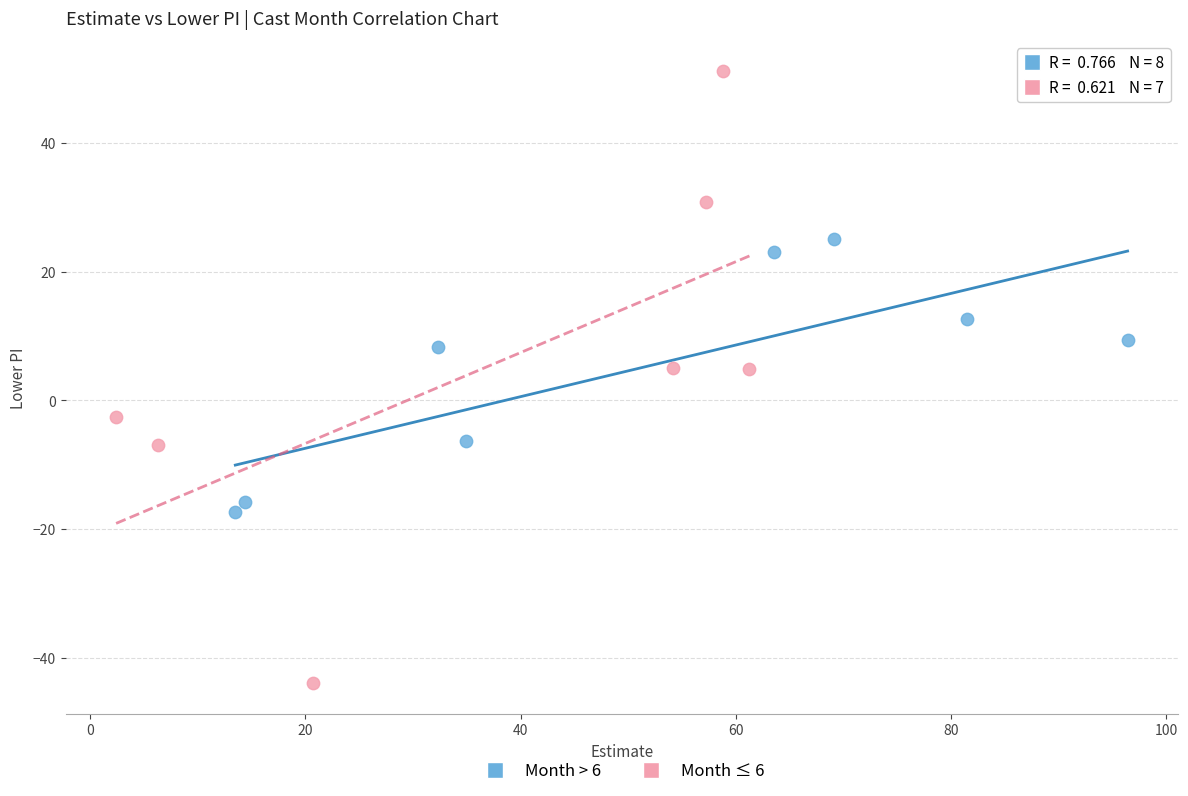

Which series reaches the maximum Y coordinate?

Month ≤ 6